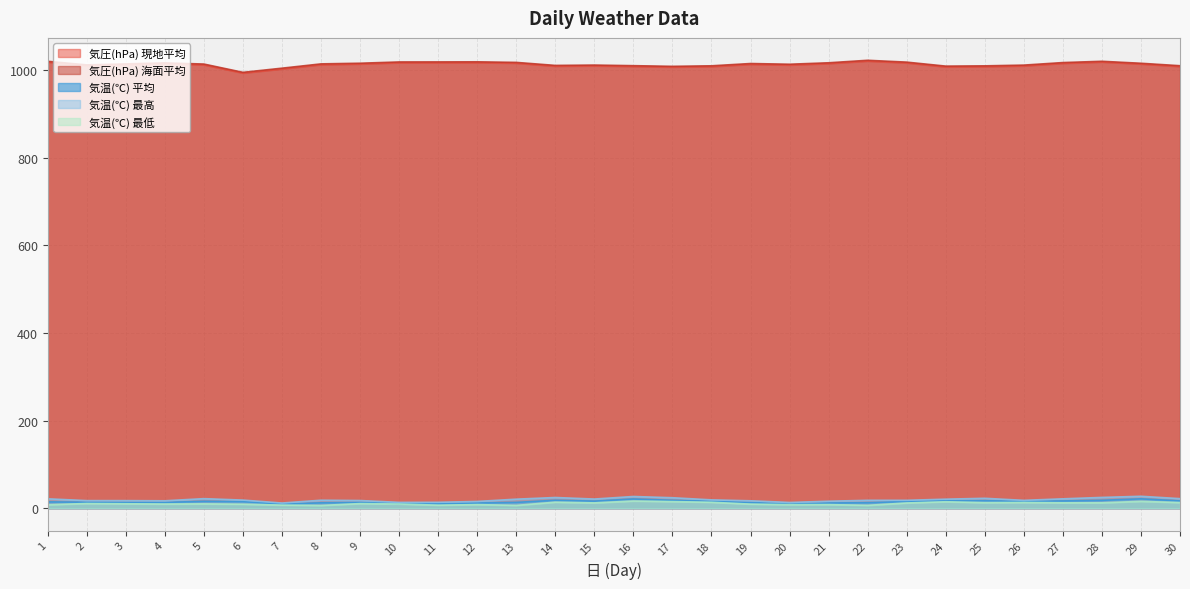

Where is the first local maximum for 気圧(hPa) 現地平均?

4